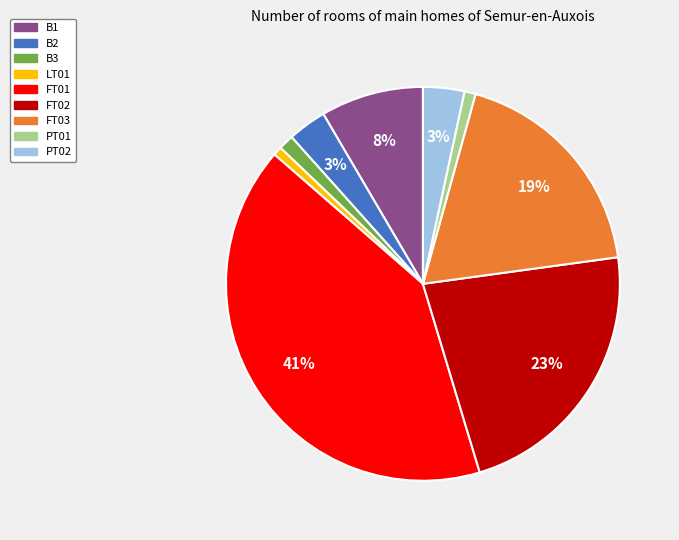

Is there a majority slice in this chart?

No